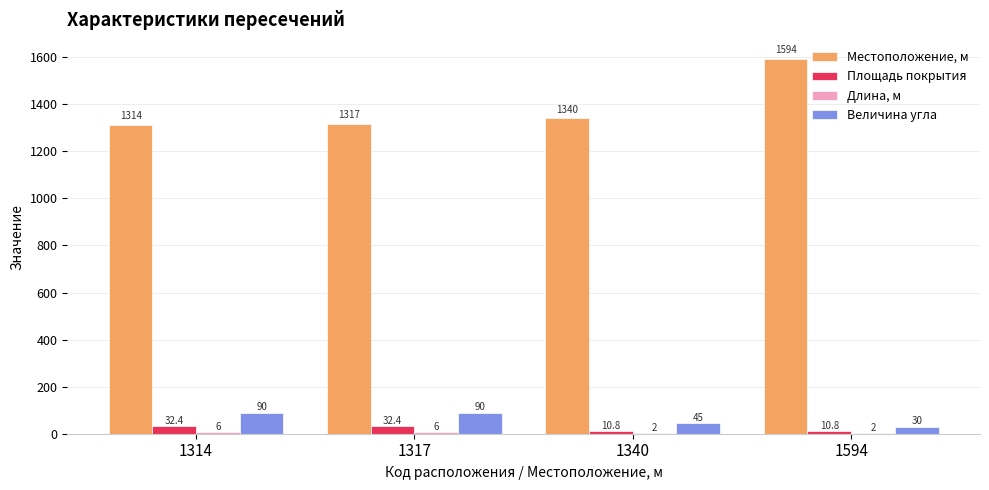

Which series has the largest total across all categories?

Местоположение, м